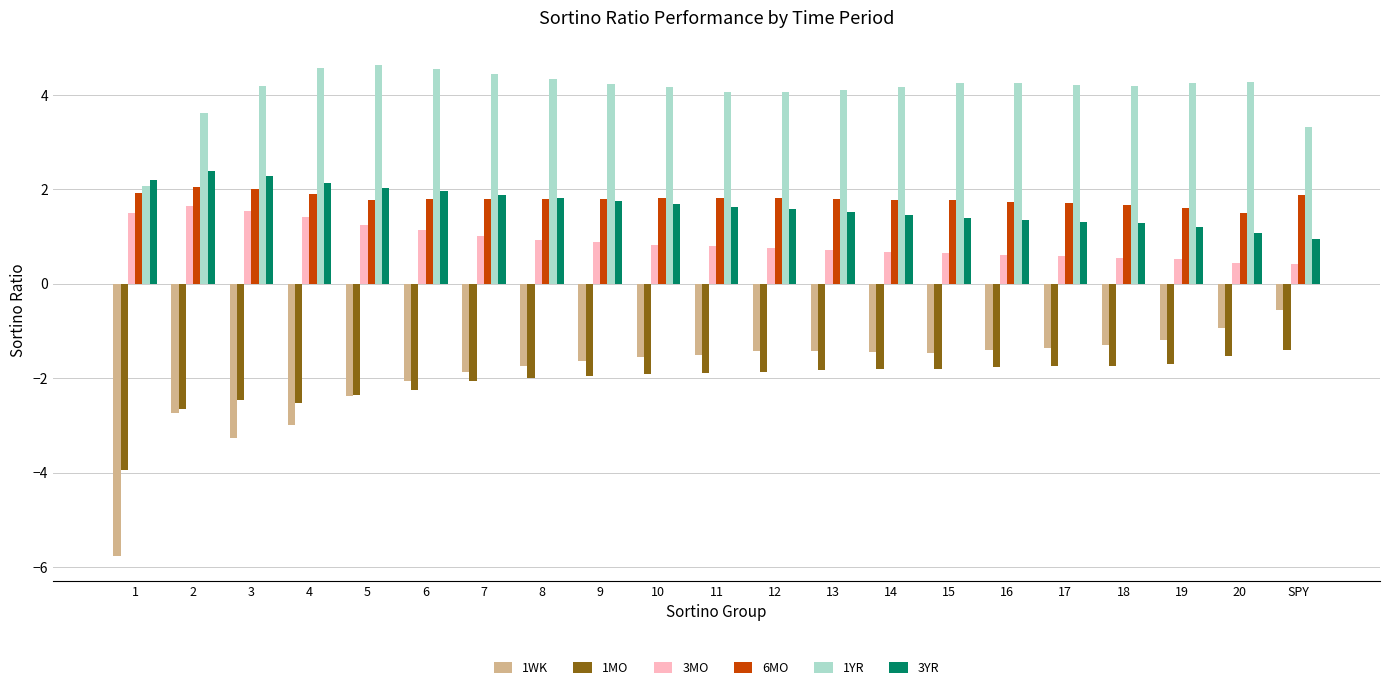

What is the lowest value of the 1YR series?

2.1